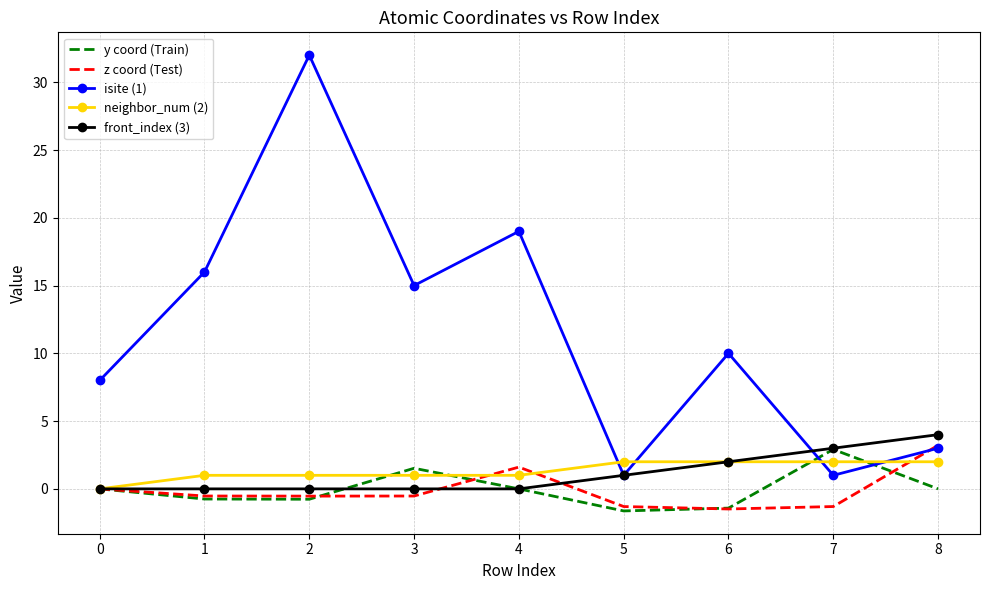

Is it true that front_index (3) equals 3.0 at 7?

True